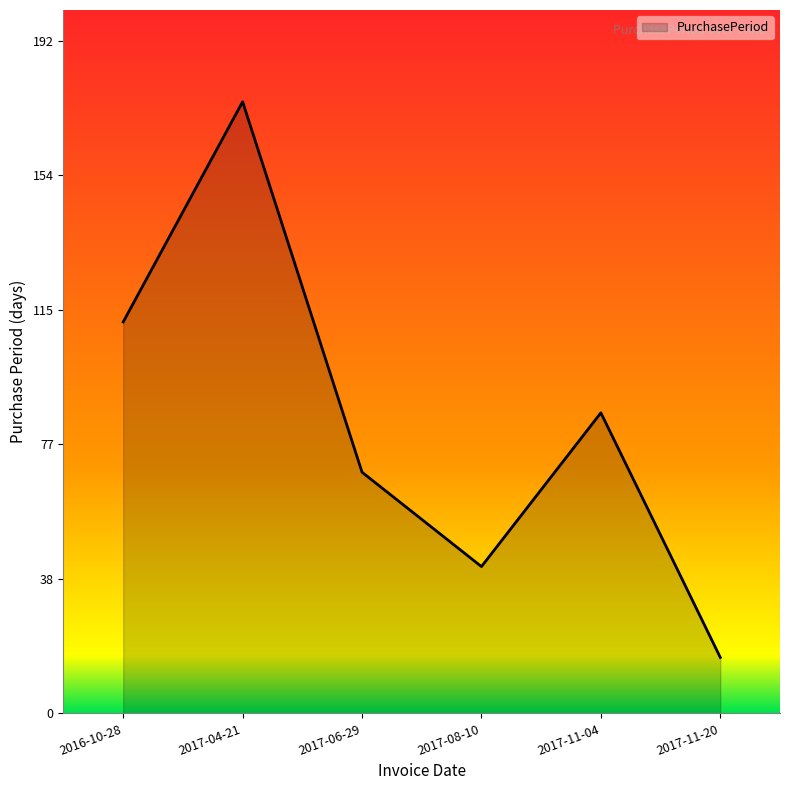

What is the minimum value shown in the chart?

16